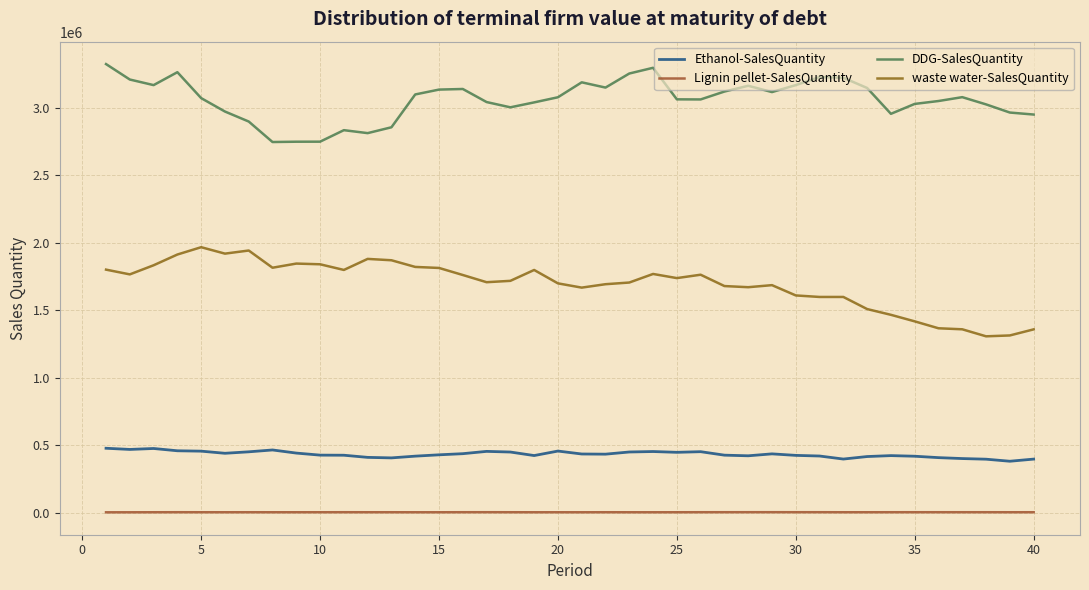

True or false: DDG-SalesQuantity and Lignin pellet-SalesQuantity intersect in this chart.

False